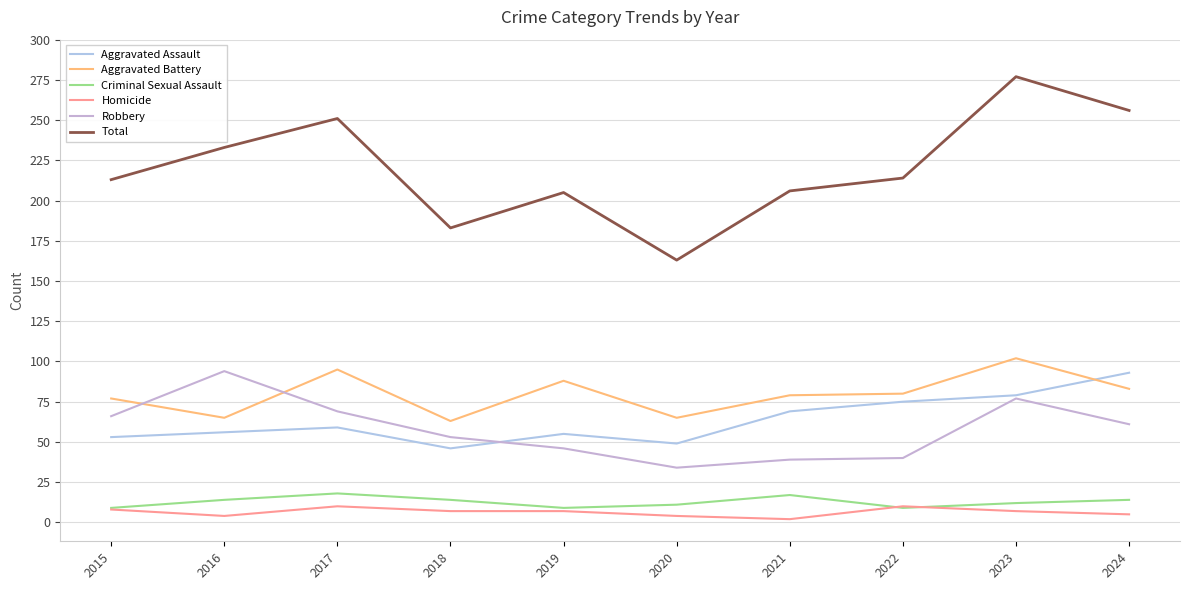

What is the minimum value for Robbery?

34